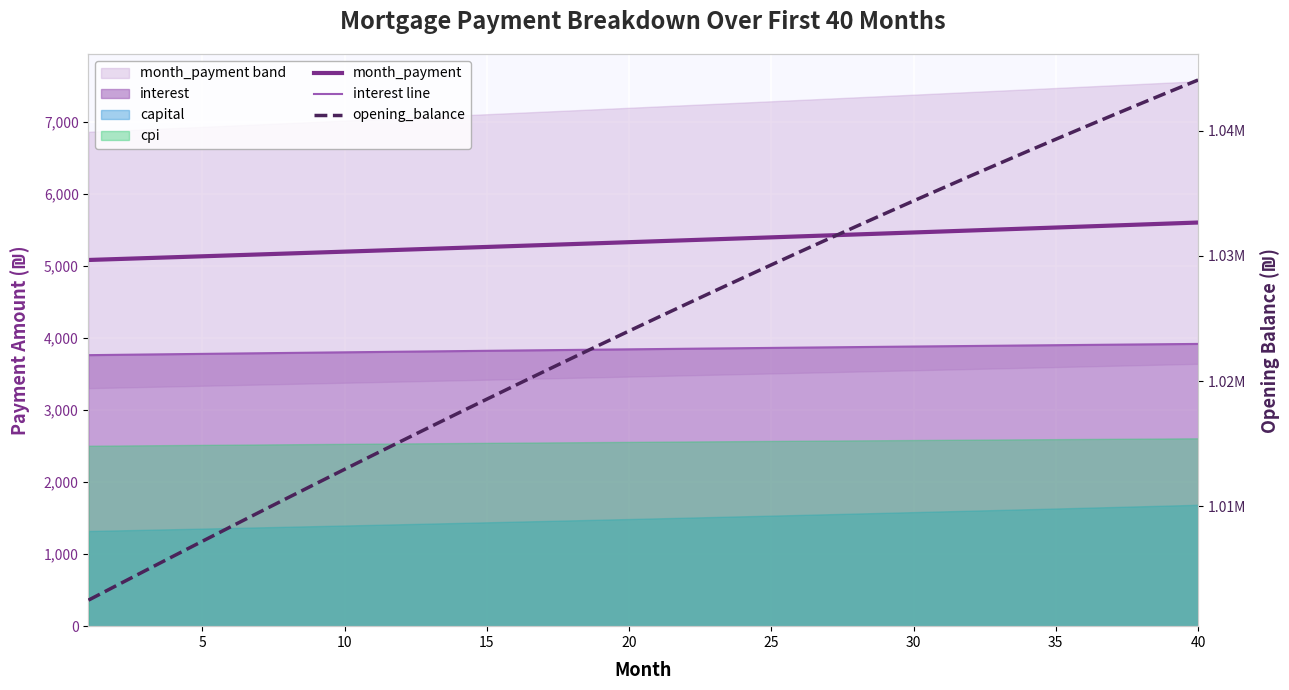

What is the highest value of the interest line series?

3915.2